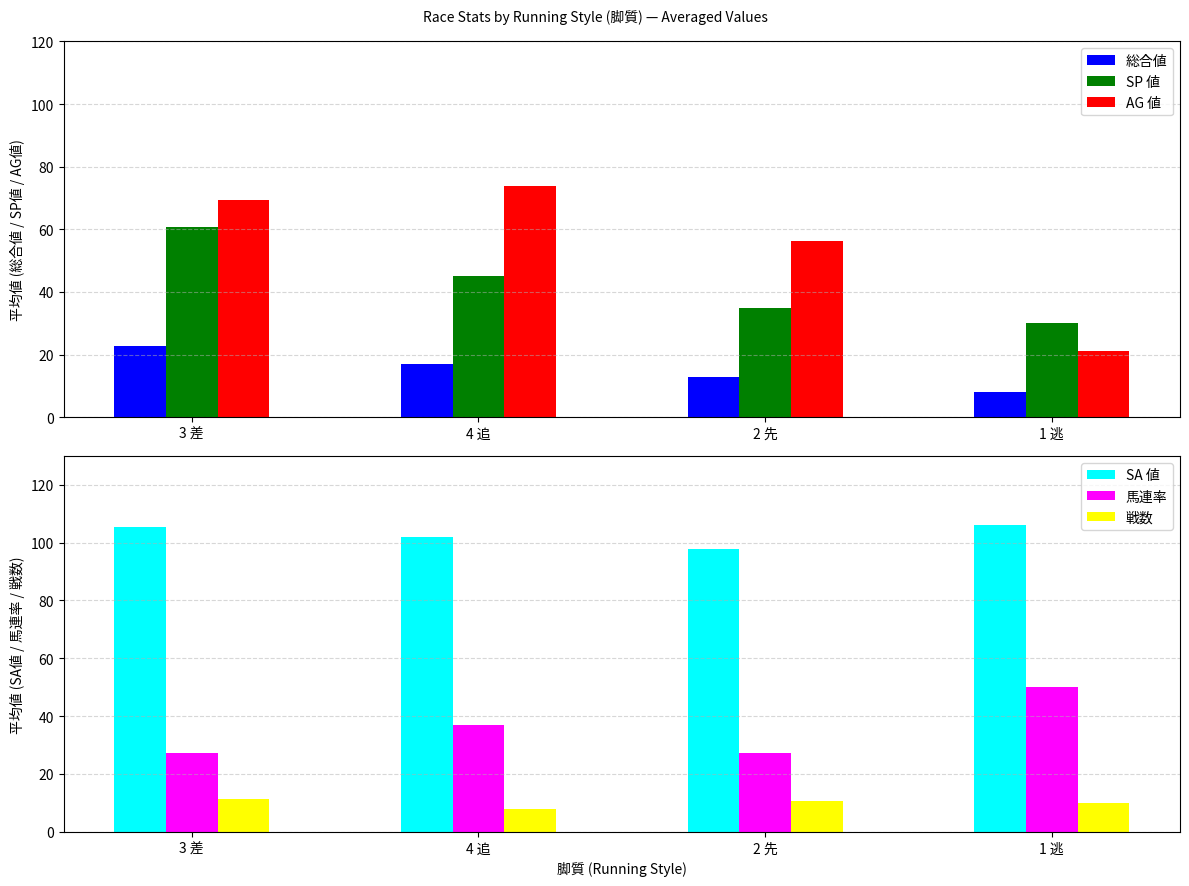

How many series are shown in this chart?

6